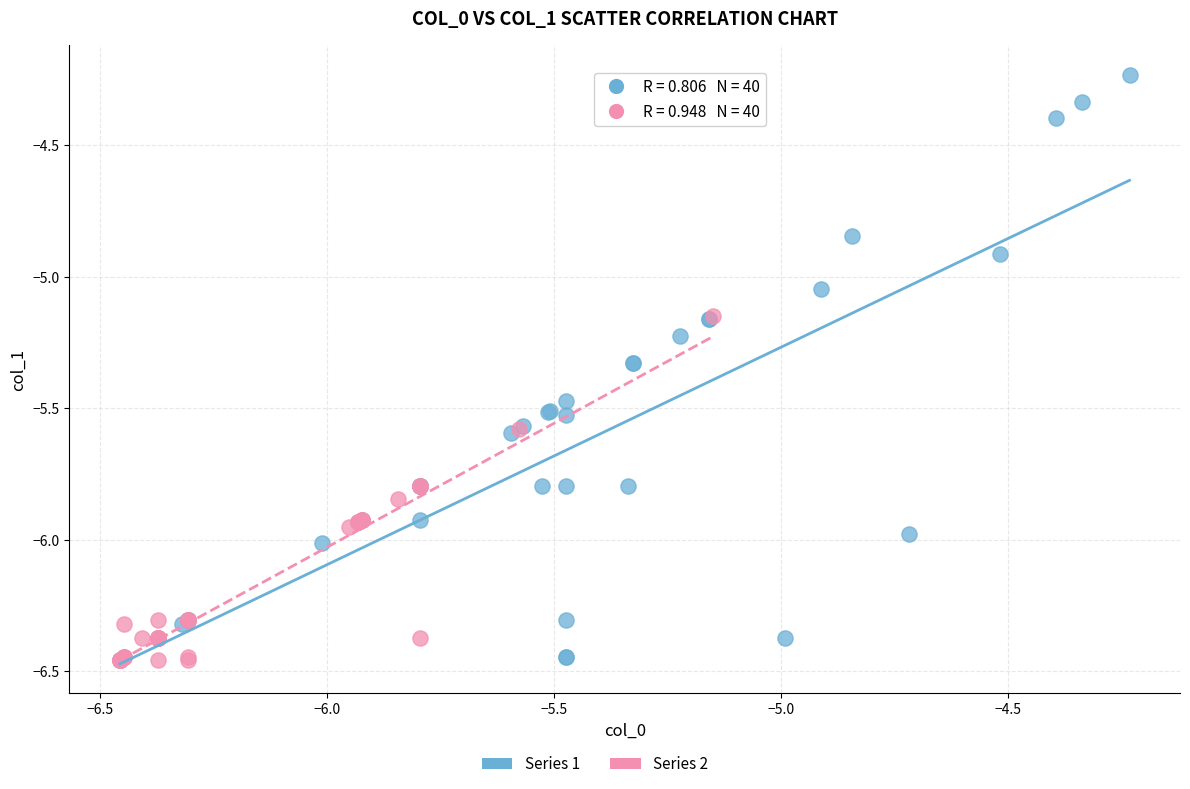

Which series has the widest spread of Y values?

Series 1